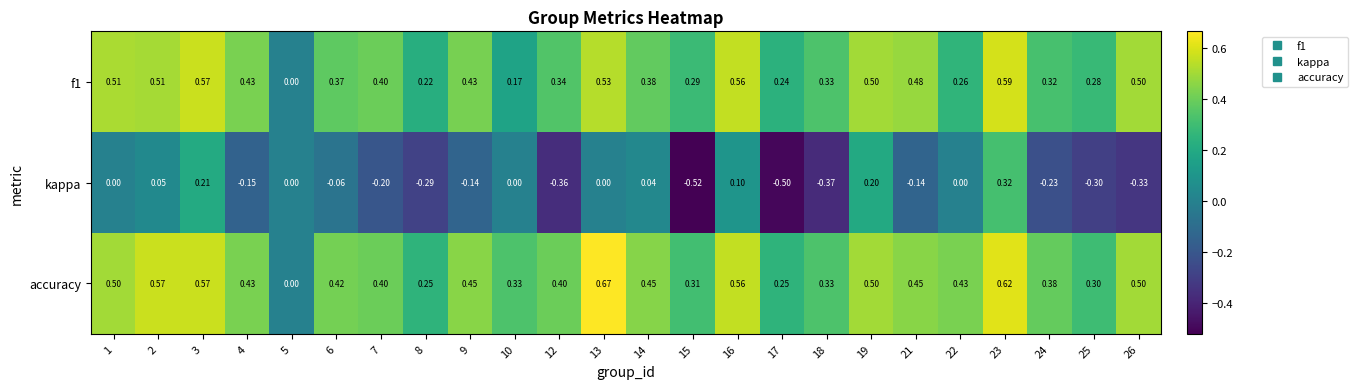

What is the spread (max minus min) of values at 15?

0.8